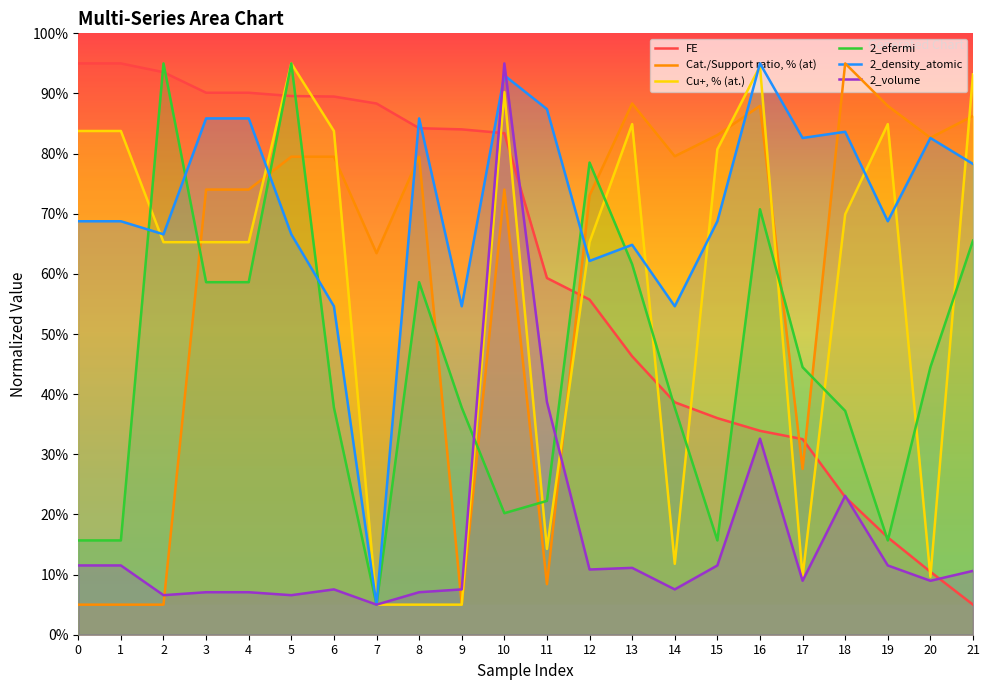

Where is 2_efermi nearest to the value 50?

17